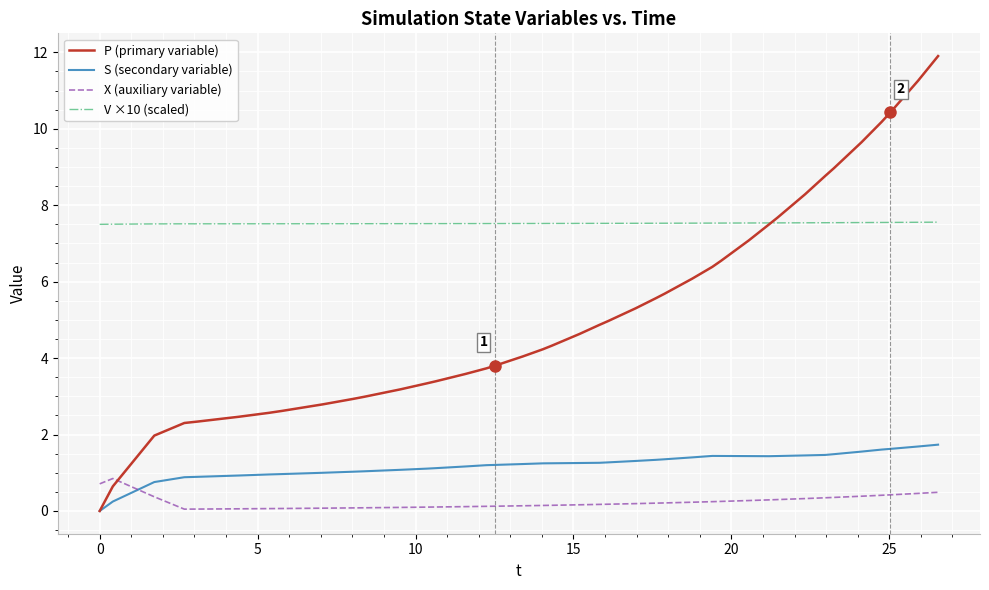

Which series has the widest spread of values?

P (primary variable)